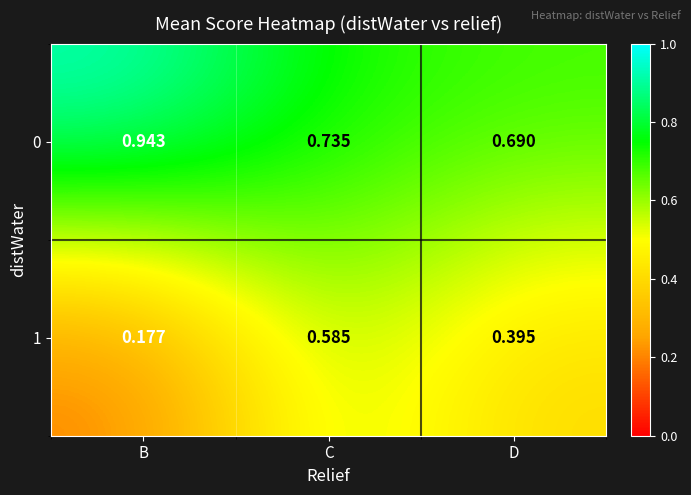

Which series has the largest range (max minus min)?

1